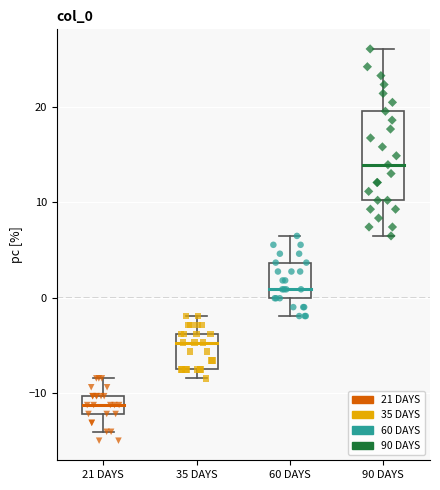

Which box has the highest median line?

90 DAYS